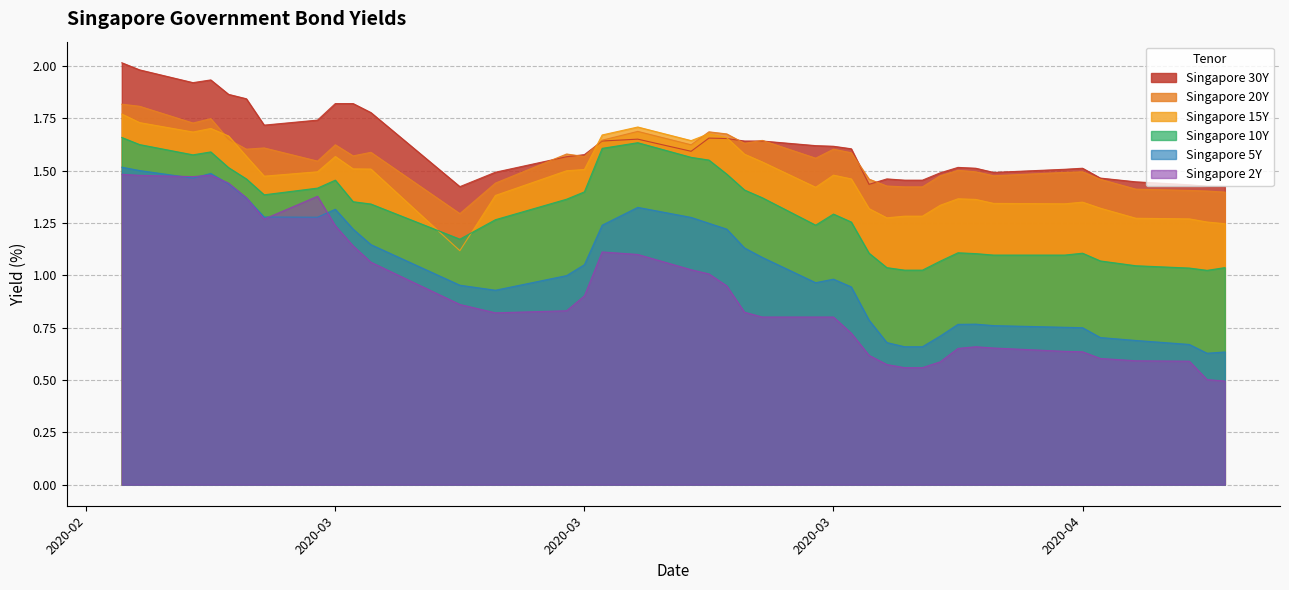

What is the value of the Singapore 15Y point at the 4th from the left?

1.7